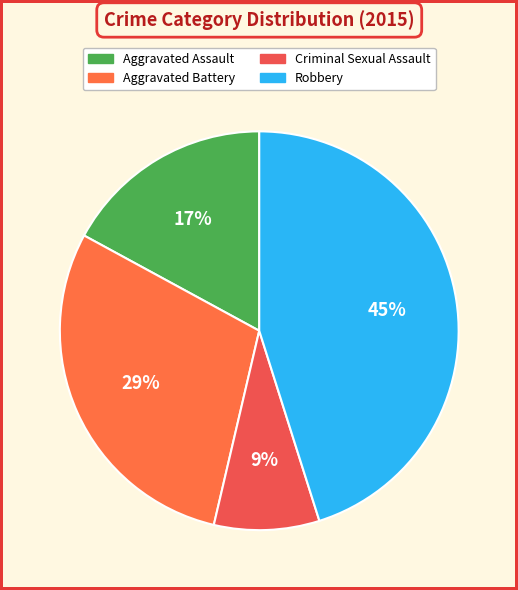

How many segments does this pie chart have?

4